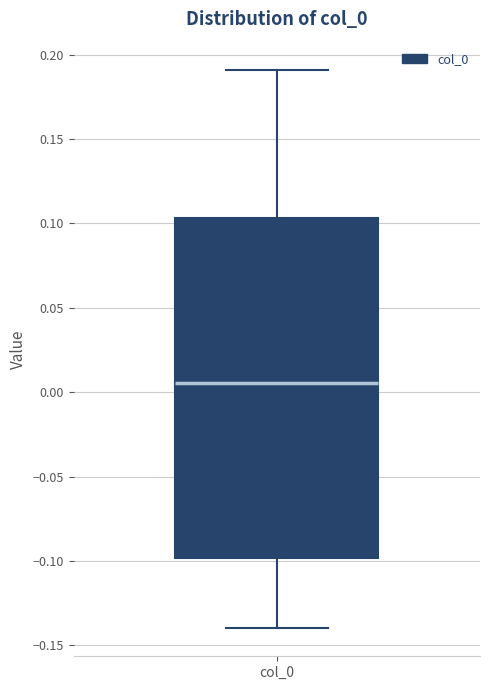

Read this box plot against the y-axis: the position of the median line, the range covered by the box, and the ends of both whiskers. The values are not printed on the chart, so give them approximately, as read against the axis.

median 0.005, box -0.100 to 0.105, whiskers -0.140 to 0.190